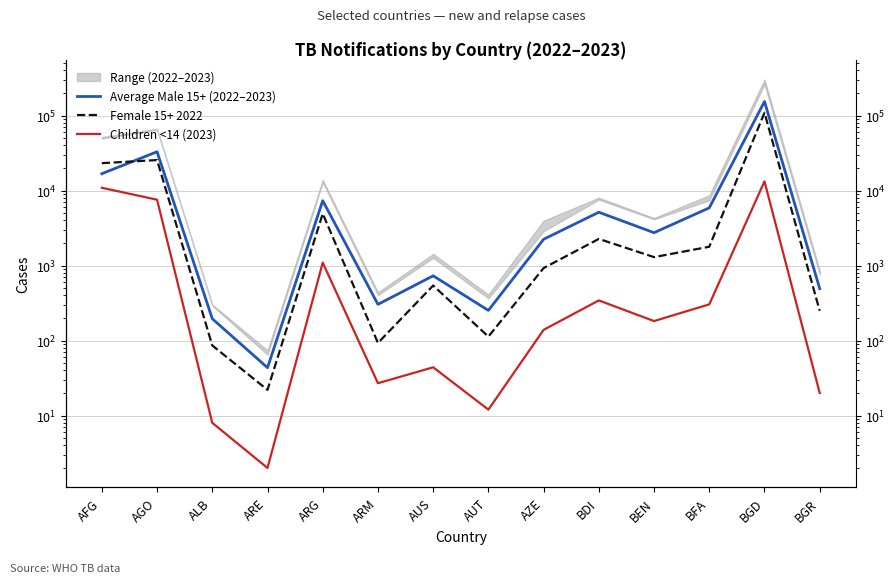

What is the sum of the Female 15+ 2022 values at ARG and ARE?

4947.0